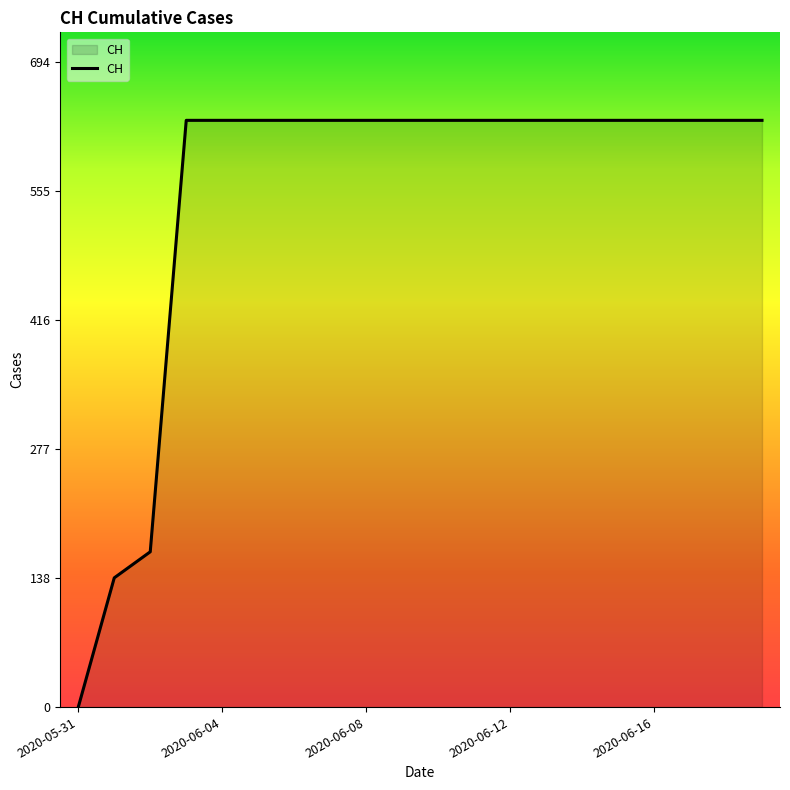

What is the difference between the maximum and second lowest values?

492